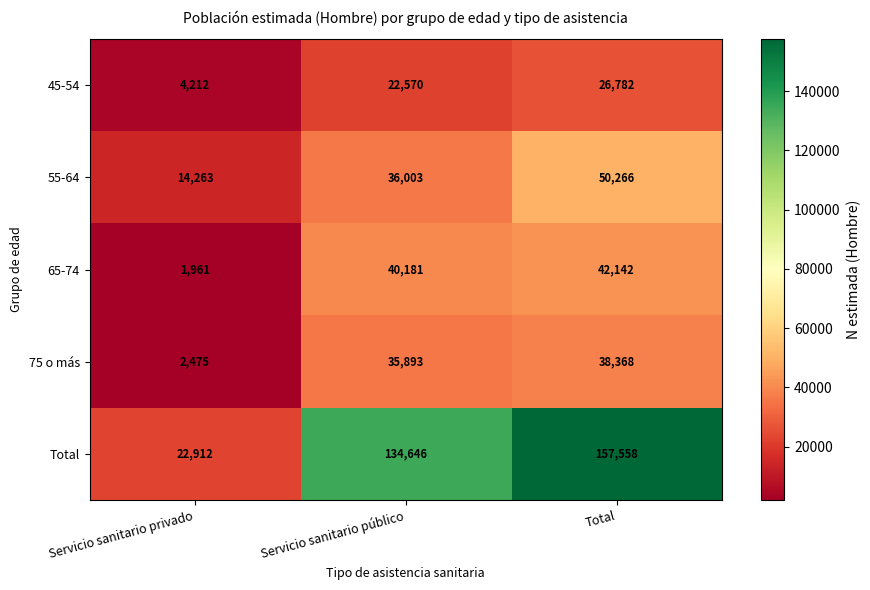

Reading left to right, transcribe all the data shown in this chart.

45-54: Servicio sanitario privado=4212	Servicio sanitario público=22570	Total=26782
55-64: Servicio sanitario privado=14263	Servicio sanitario público=36003	Total=50266
65-74: Servicio sanitario privado=1961	Servicio sanitario público=40181	Total=42142
75 o más: Servicio sanitario privado=2475	Servicio sanitario público=35893	Total=38368
Total: Servicio sanitario privado=22912	Servicio sanitario público=134646	Total=157558